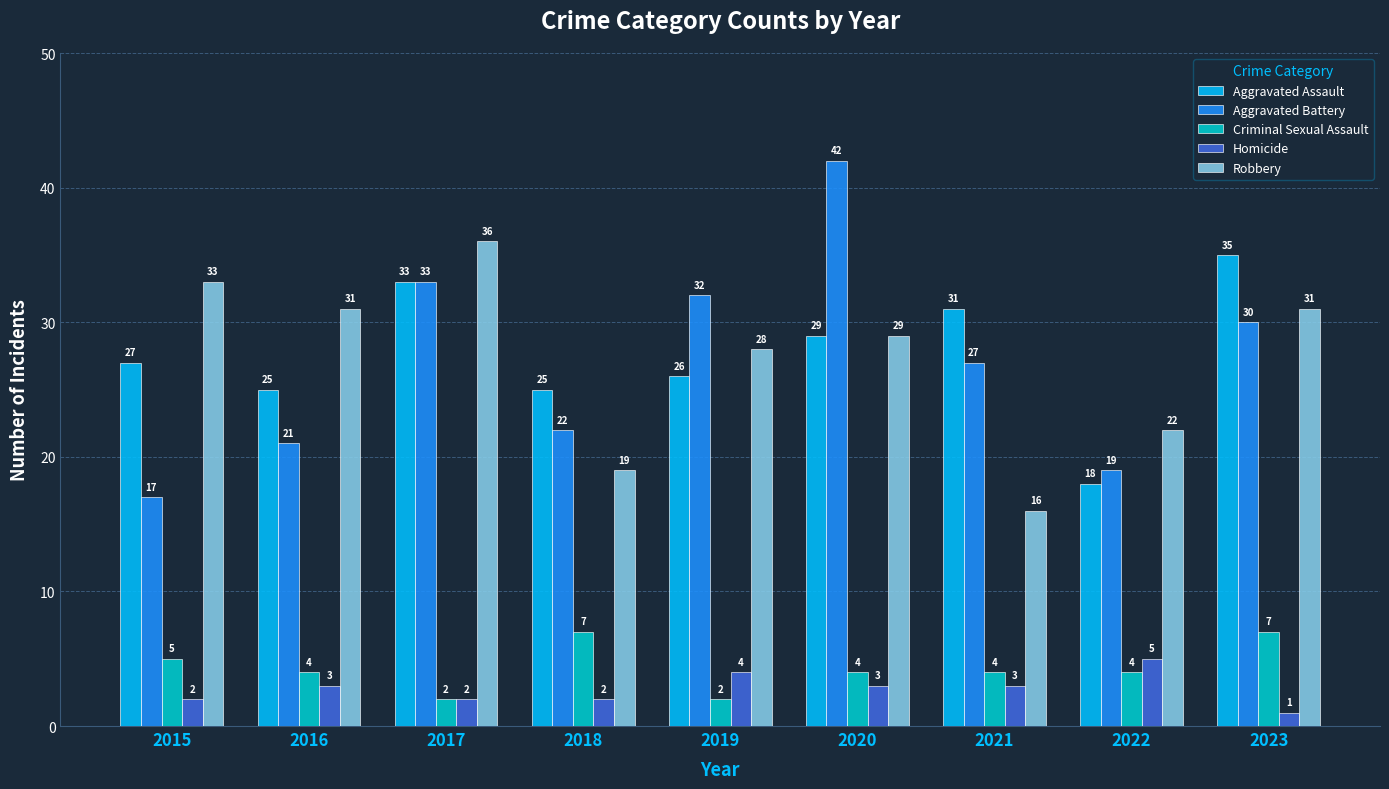

Which series changed the most between 2016 and 2022?

Robbery